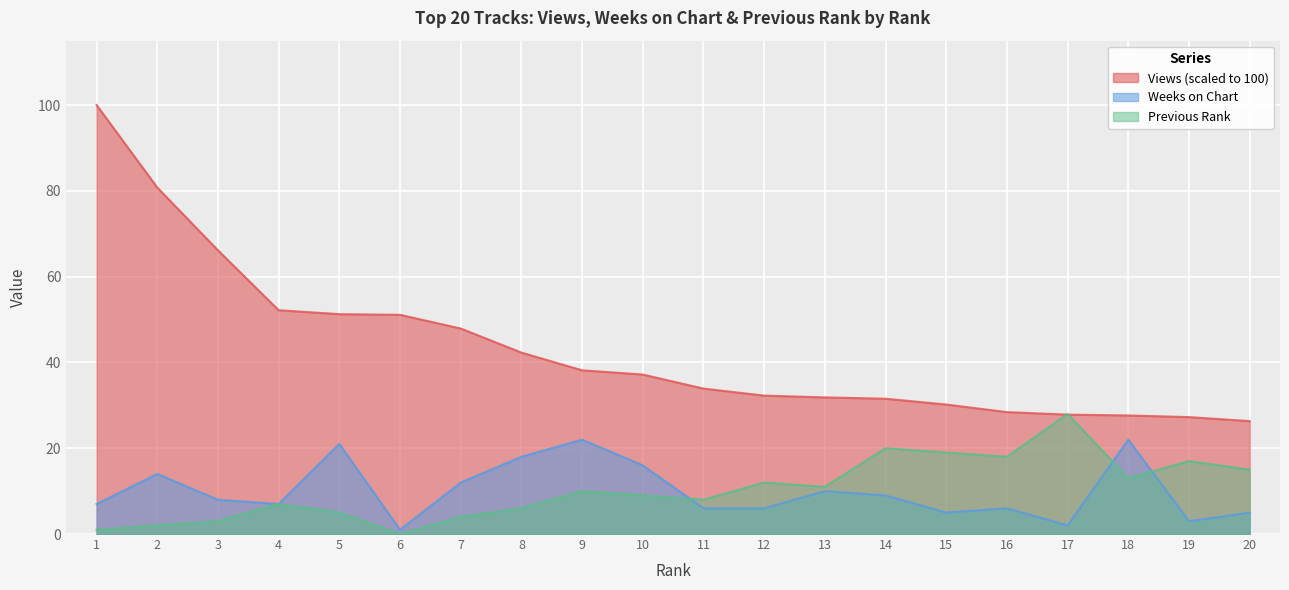

Reading left to right, list all the values displayed in this chart.

Views: 100.0	80.8	66.1	52.2	51.3	51.1	47.9	42.3	38.2	37.2	33.9	32.3	31.9	31.5	30.2	28.4	27.8	27.6	27.3	26.3
Weeks on Chart: 7.0	14.0	8.0	7.0	21.0	1.0	12.0	18.0	22.0	16.0	6.0	6.0	10.0	9.0	5.0	6.0	2.0	22.0	3.0	5.0
Previous Rank: 1.0	2.0	3.0	7.0	5.0	0.0	4.0	6.0	10.0	9.0	8.0	12.0	11.0	20.0	19.0	18.0	28.0	13.0	17.0	15.0